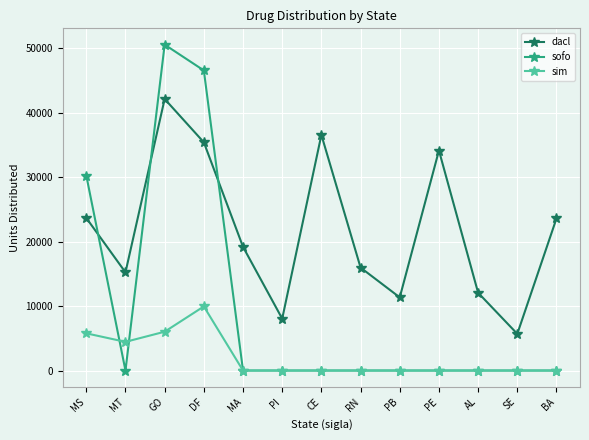

True or false: sim and dacl cross at least once.

False